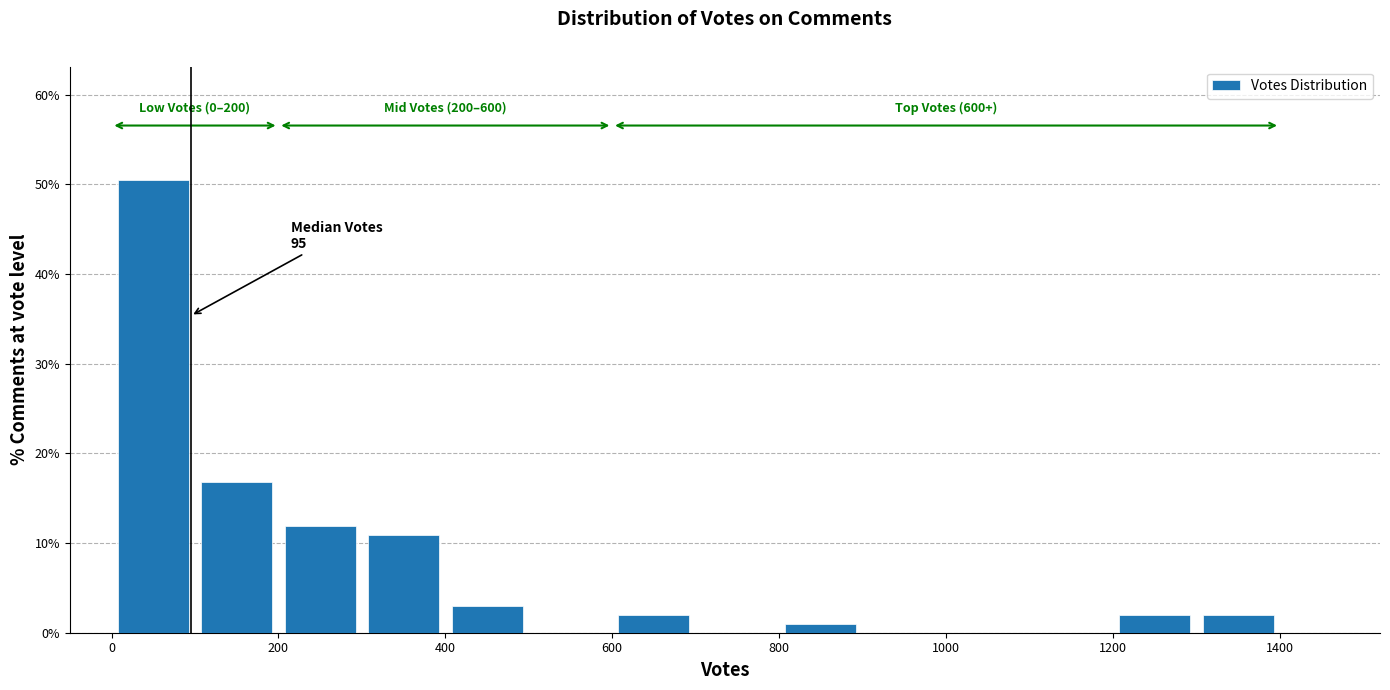

Over which range of the x-axis is the bar tallest?

0 to 100